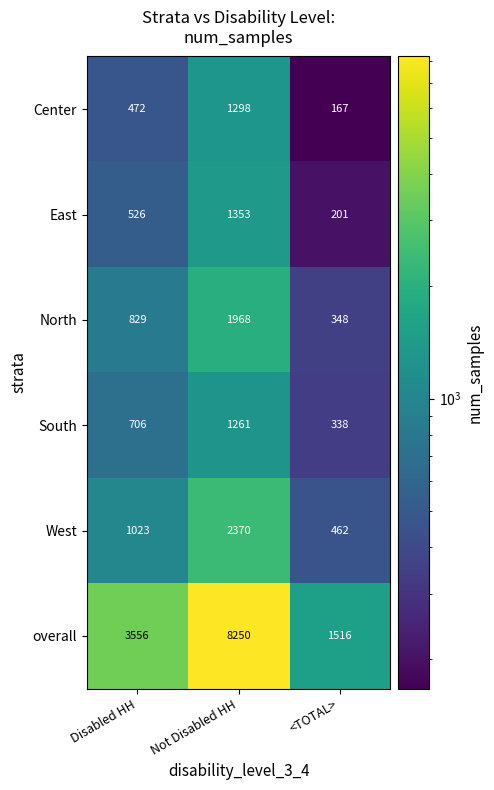

At which category does the chart reach its peak across all series?

Not Disabled HH